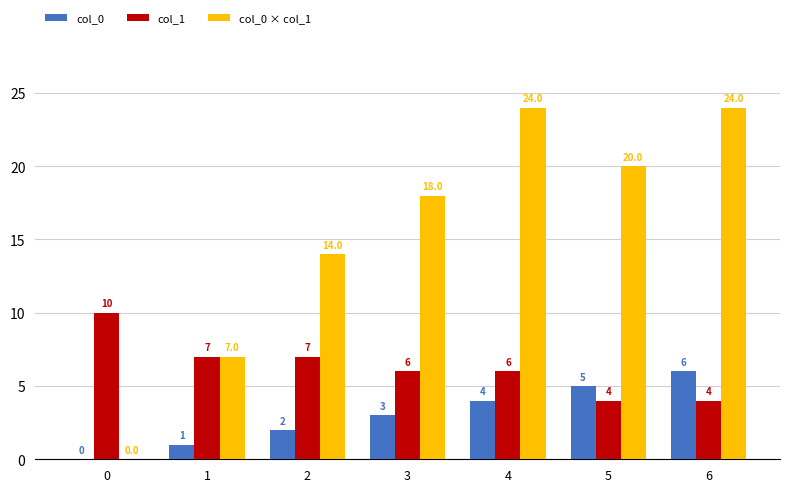

What is the difference between the col_0 values at 4 and 5?

1